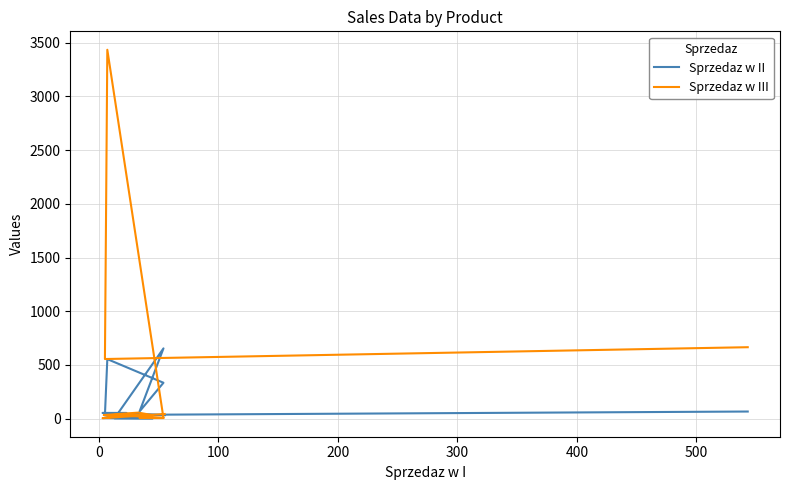

Count the number of data series in this chart.

2